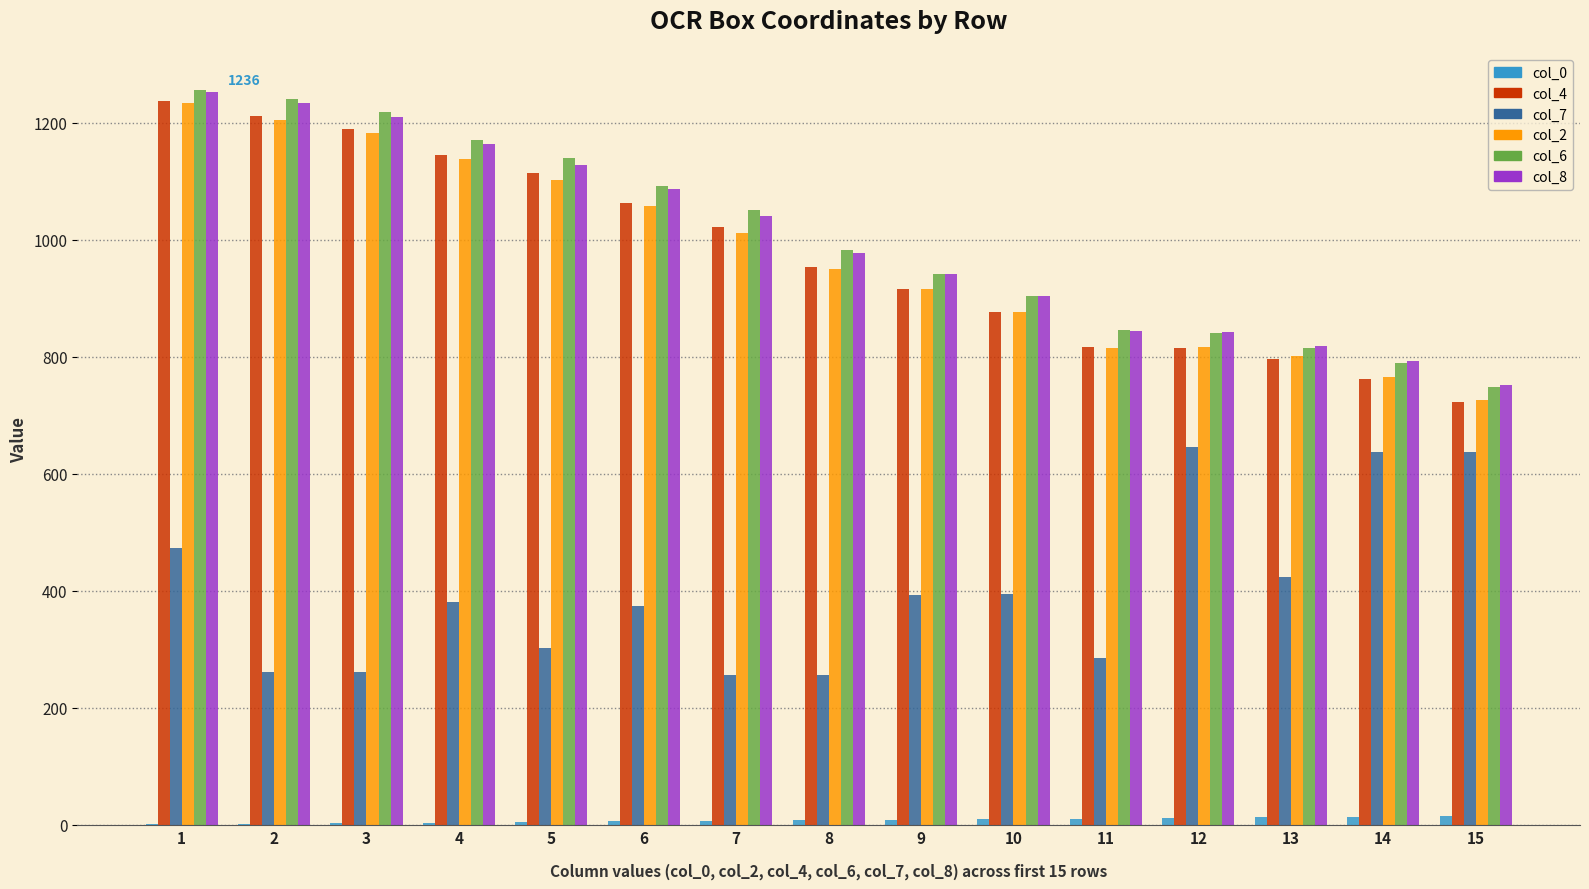

At which label does col_8 first exceed 977?

1